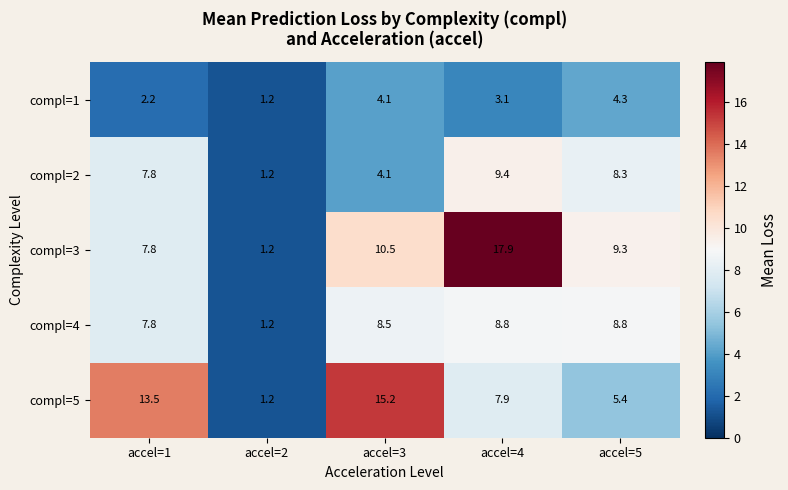

Rank the series by their maximum value, from highest to lowest.

compl=3, compl=5, compl=2, compl=4, compl=1